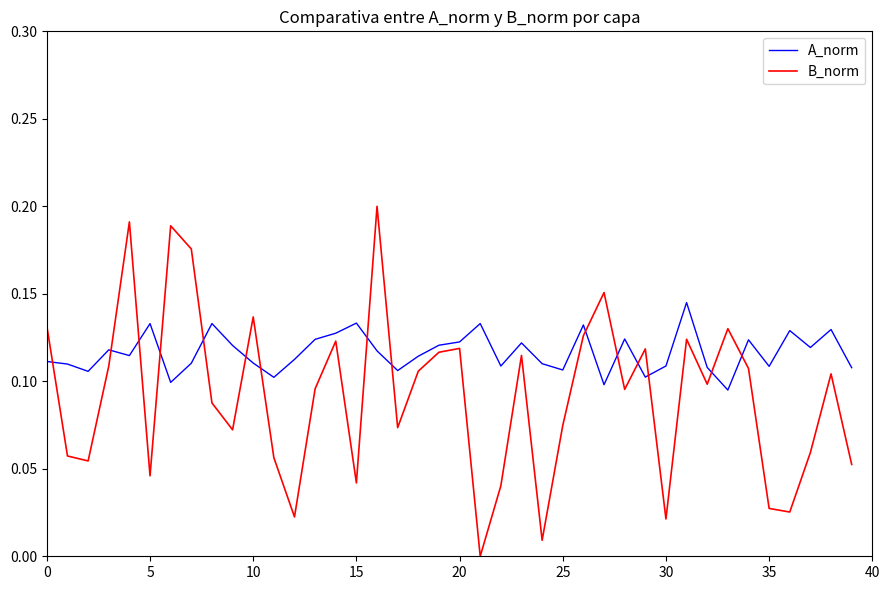

True or false: A_norm and B_norm intersect in this chart.

True